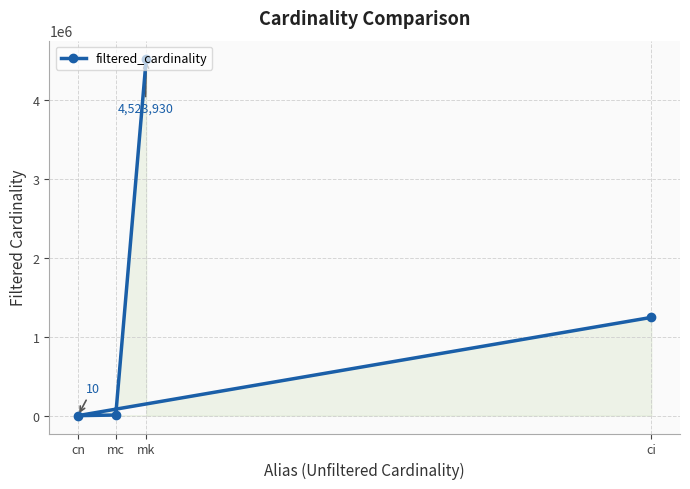

How many values are below 1244716?

2